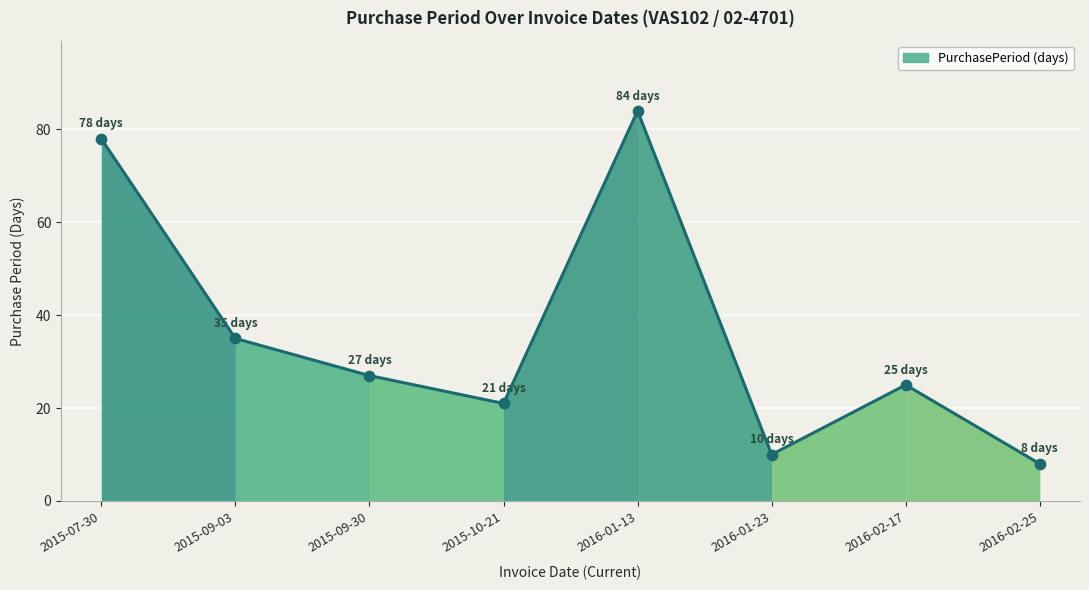

Which has a higher value, 2015-07-30 or 2015-10-21?

2015-07-30